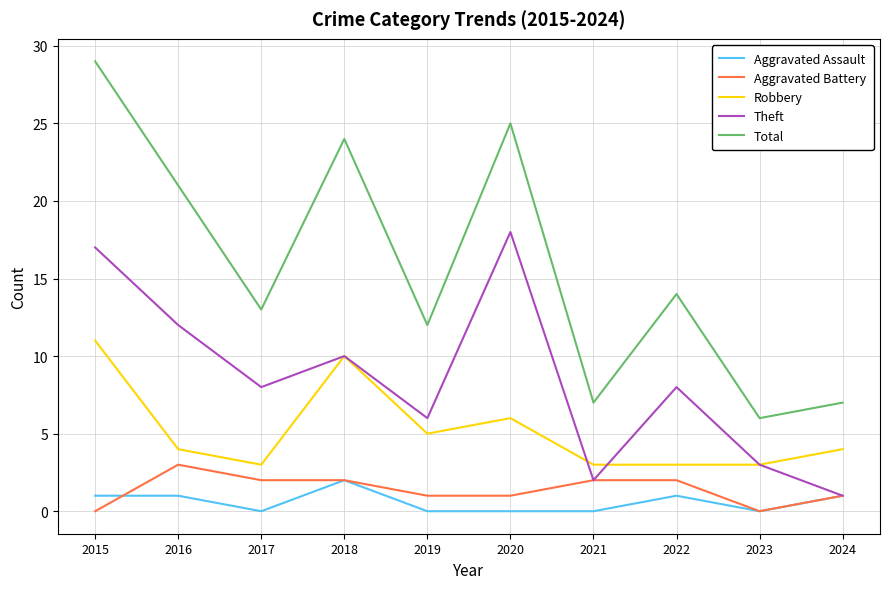

What is the sum of all Theft values?

85